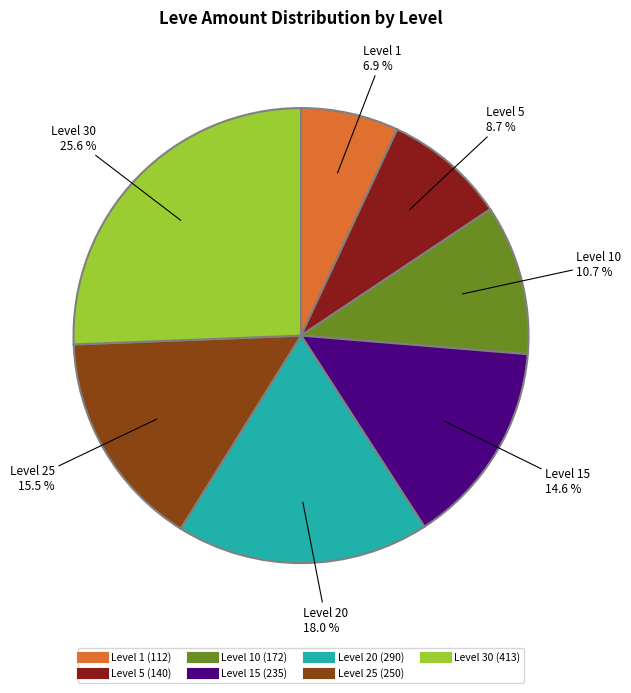

To the nearest percent, what is the difference between the largest and smallest slice percentages?

19%